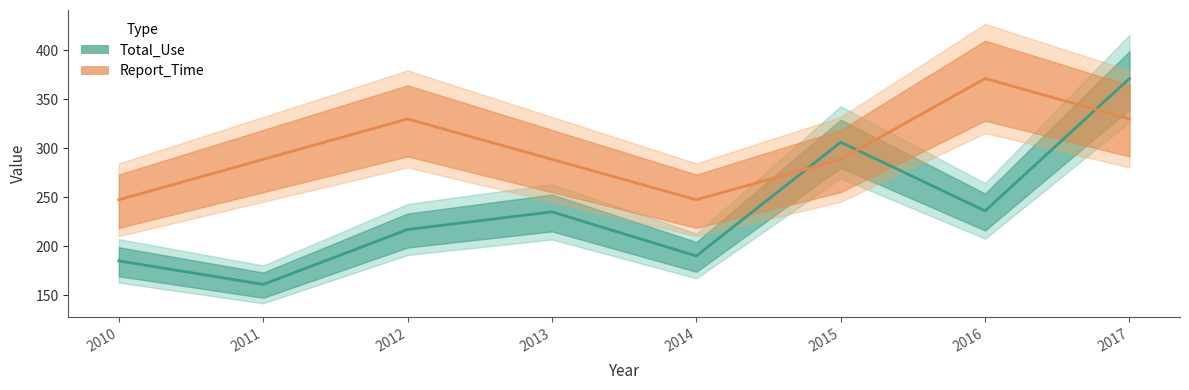

What is the sum of the Total_Use values at 2015 and 2010?

491.0